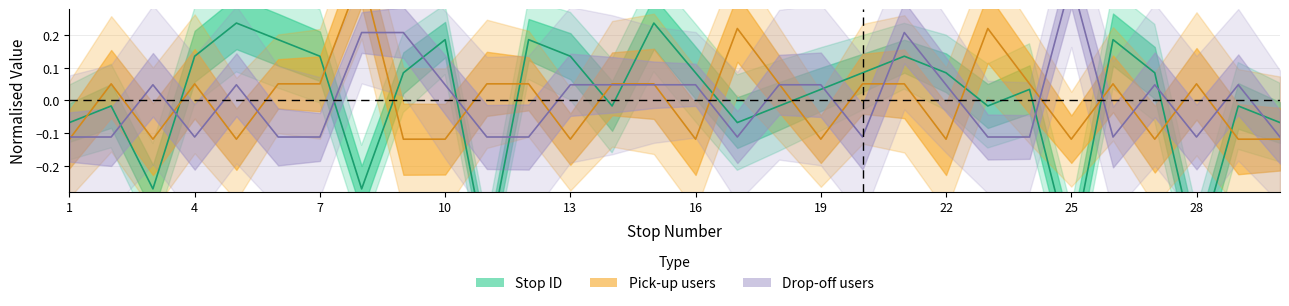

Rank the categories by stop_id value from highest to lowest.

5, 15, 6, 10, 12, 26, 4, 7, 13, 21, 9, 16, 20, 22, 27, 19, 24, 2, 14, 18, 23, 29, 1, 17, 30, 3, 8, 11, 25, 28